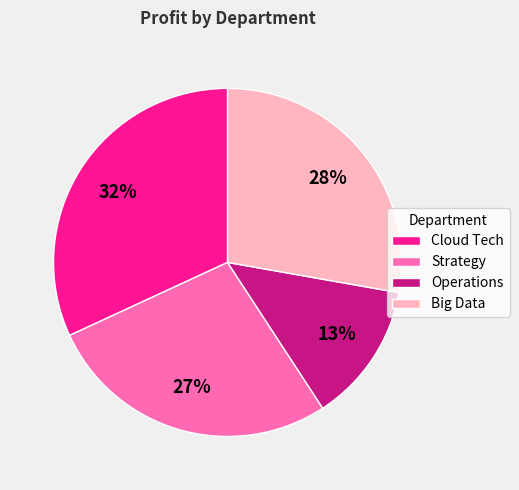

Which slice is the largest?

Cloud Tech